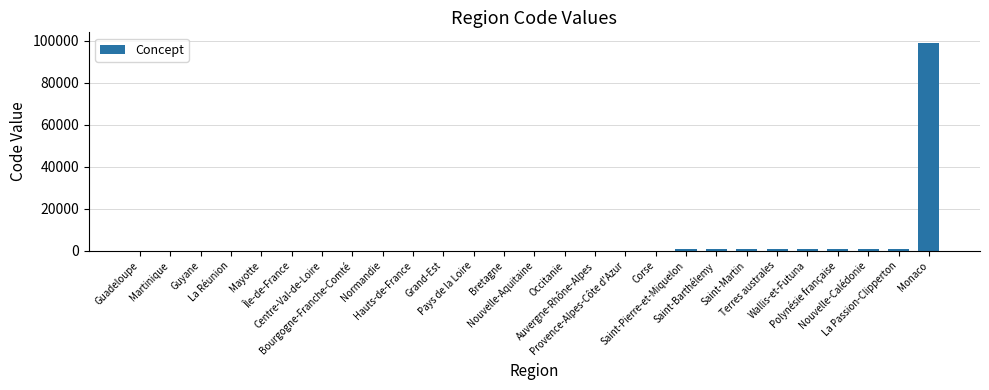

What is the greatest value displayed?

99138